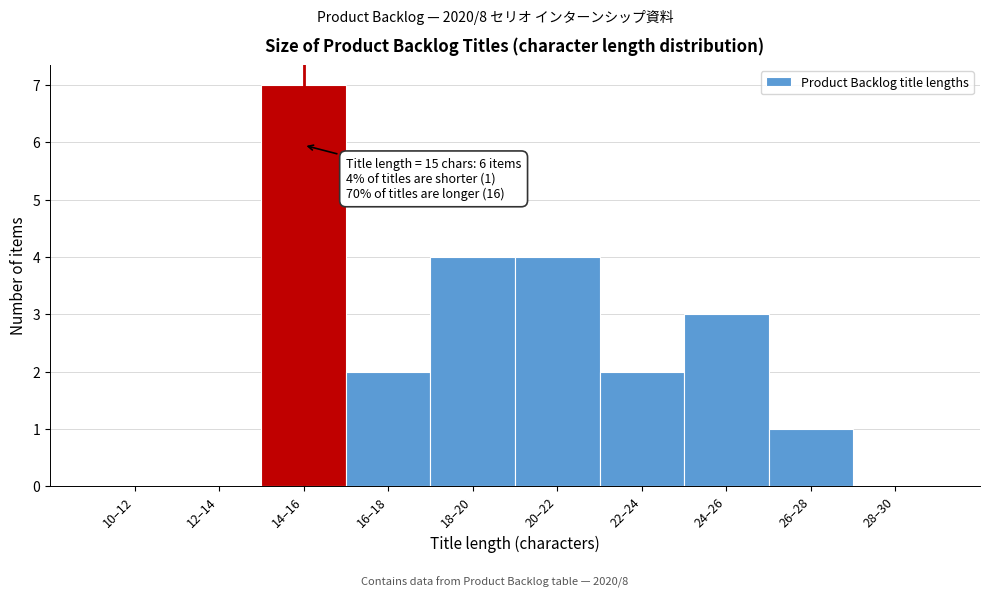

Reading left to right, transcribe all the data shown in this chart.

10–12=0	12–14=0	14–16=7	16–18=2	18–20=4	20–22=4	22–24=2	24–26=3	26–28=1	28–30=0